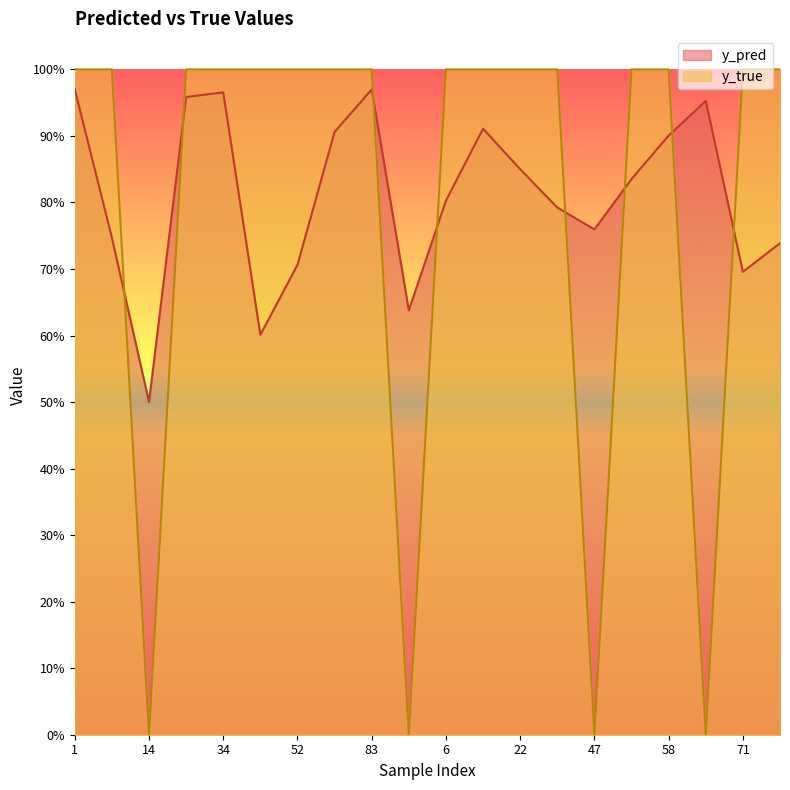

What is the difference between the highest and lowest values at 58?

0.1